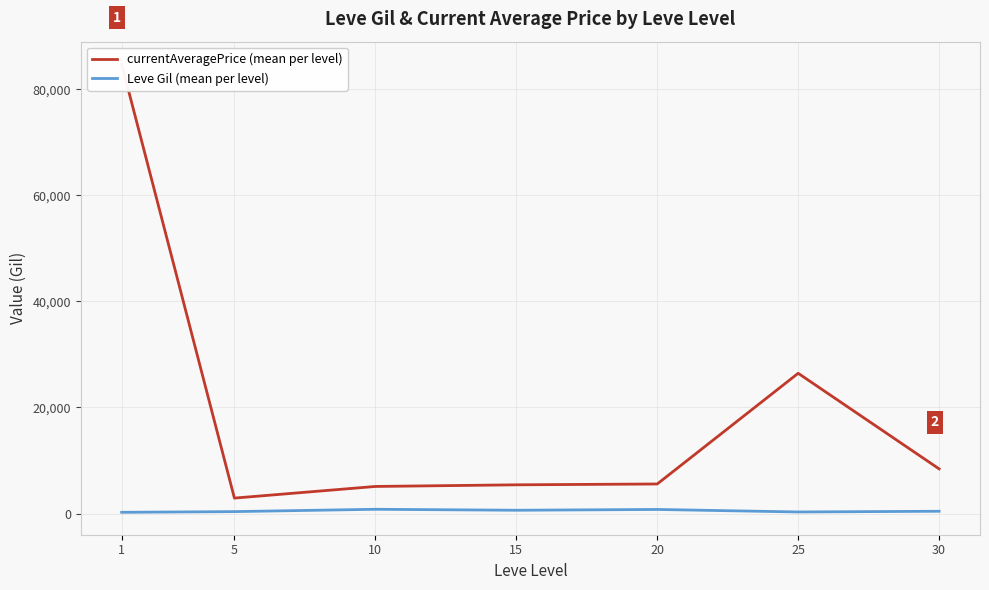

Rank the categories by currentAveragePrice (mean per level) value from lowest to highest.

5, 10, 15, 20, 30, 25, 1